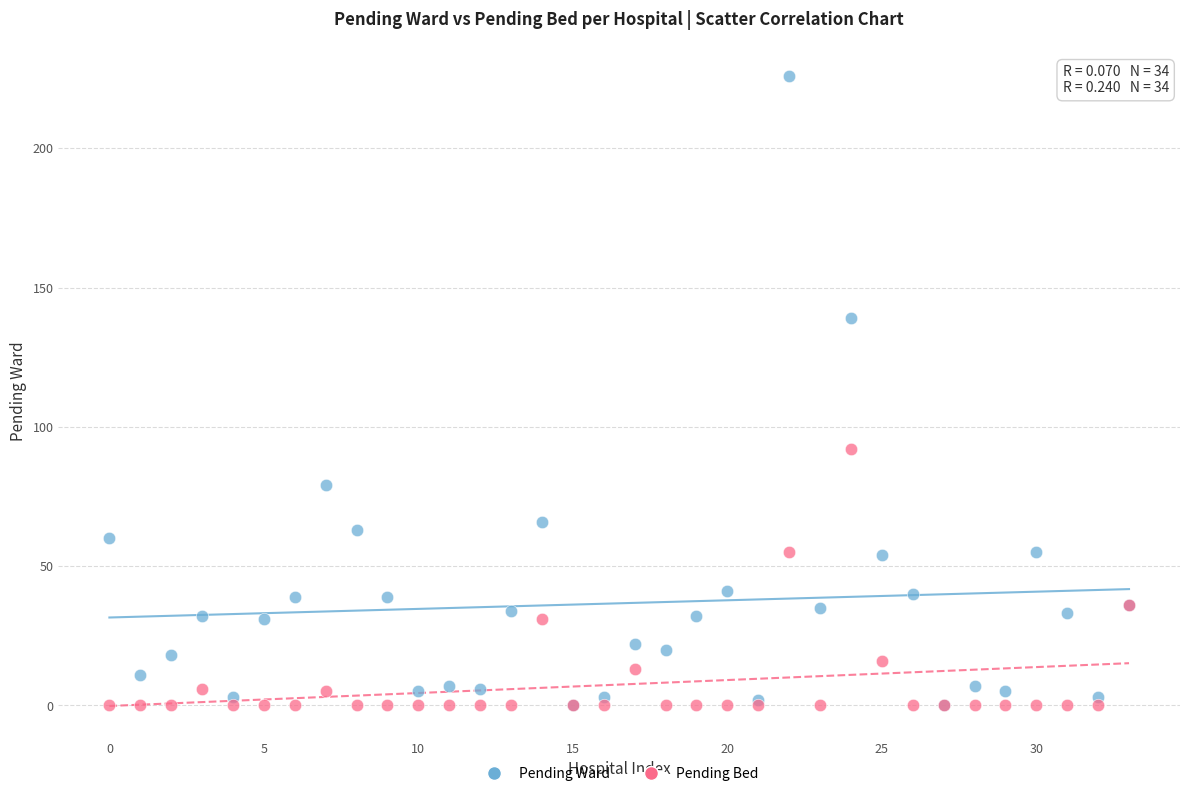

Which series contains the highest Y value?

Pending Ward